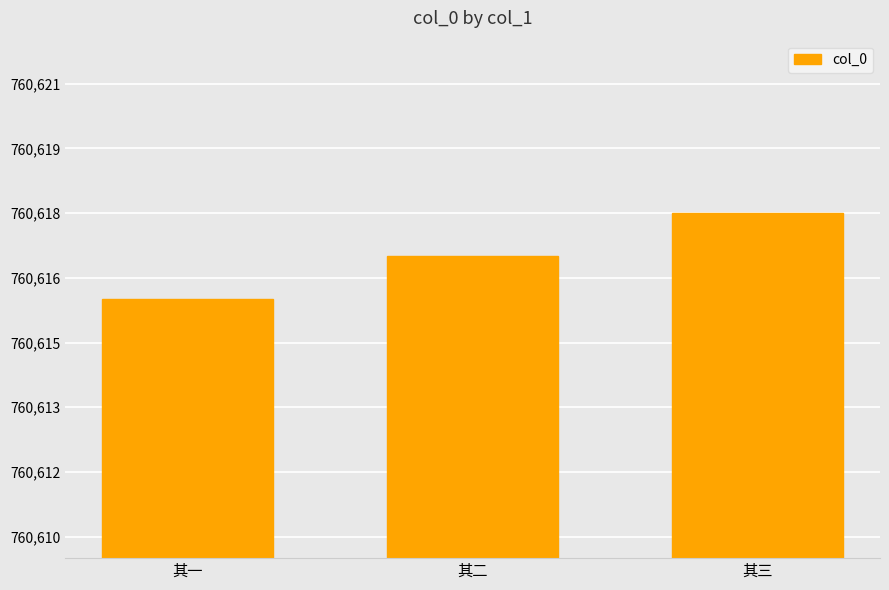

The chart shows a value of 760616 at 其一. True or false?

True